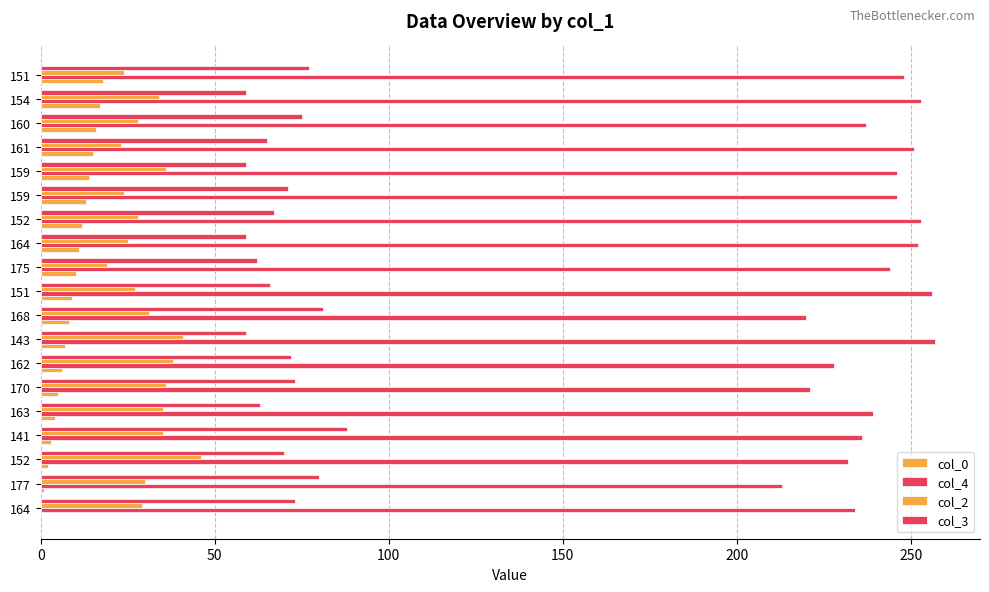

How many data points does each series have?

19